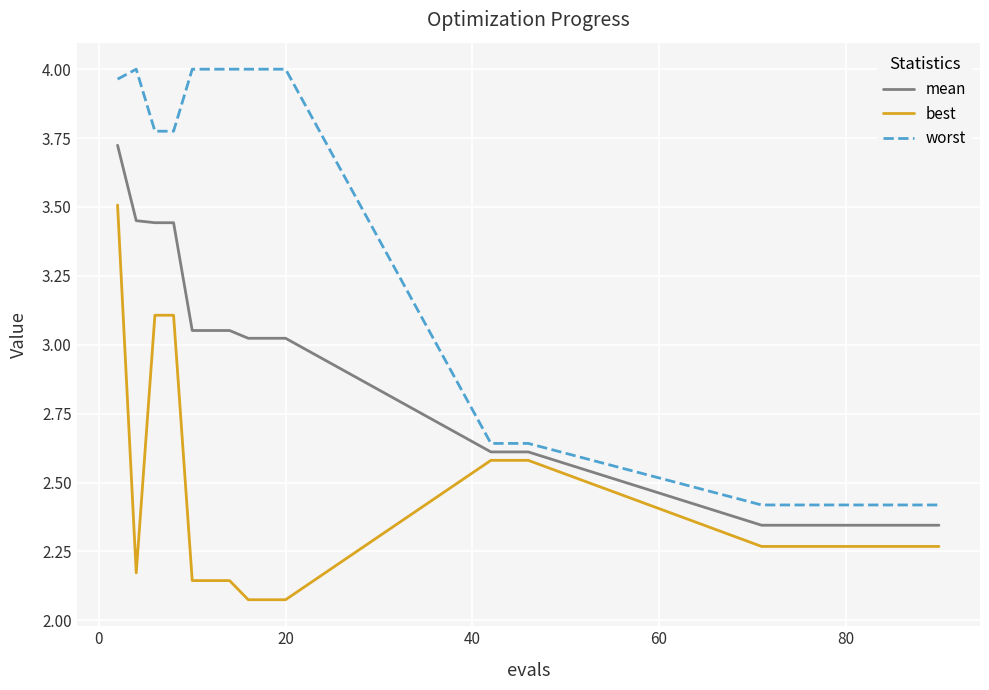

What is the difference between the maximum and minimum values in the worst series?

1.6